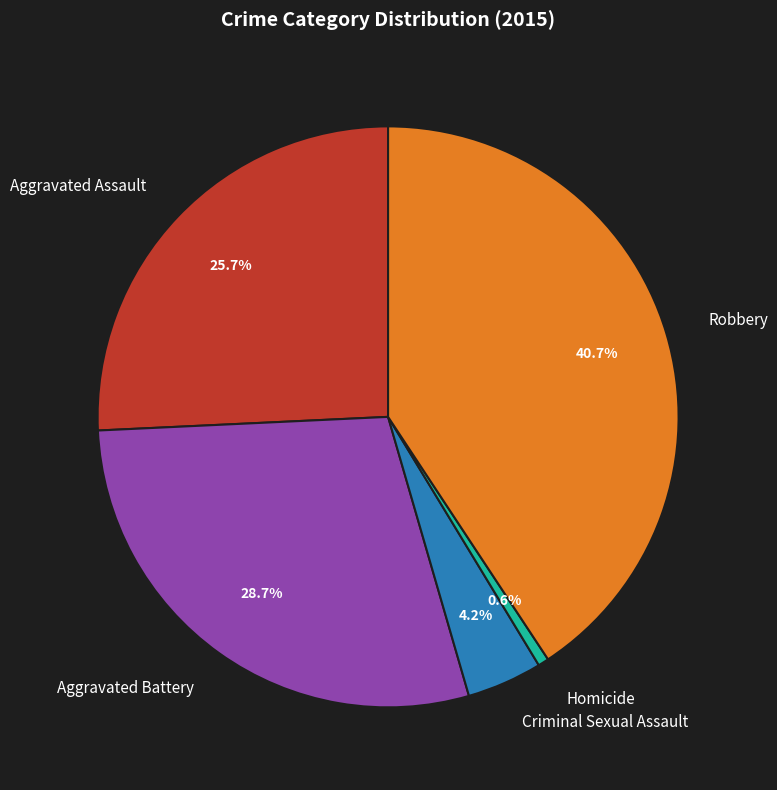

Rank the categories by value from lowest to highest.

Homicide, Criminal Sexual Assault, Aggravated Assault, Aggravated Battery, Robbery